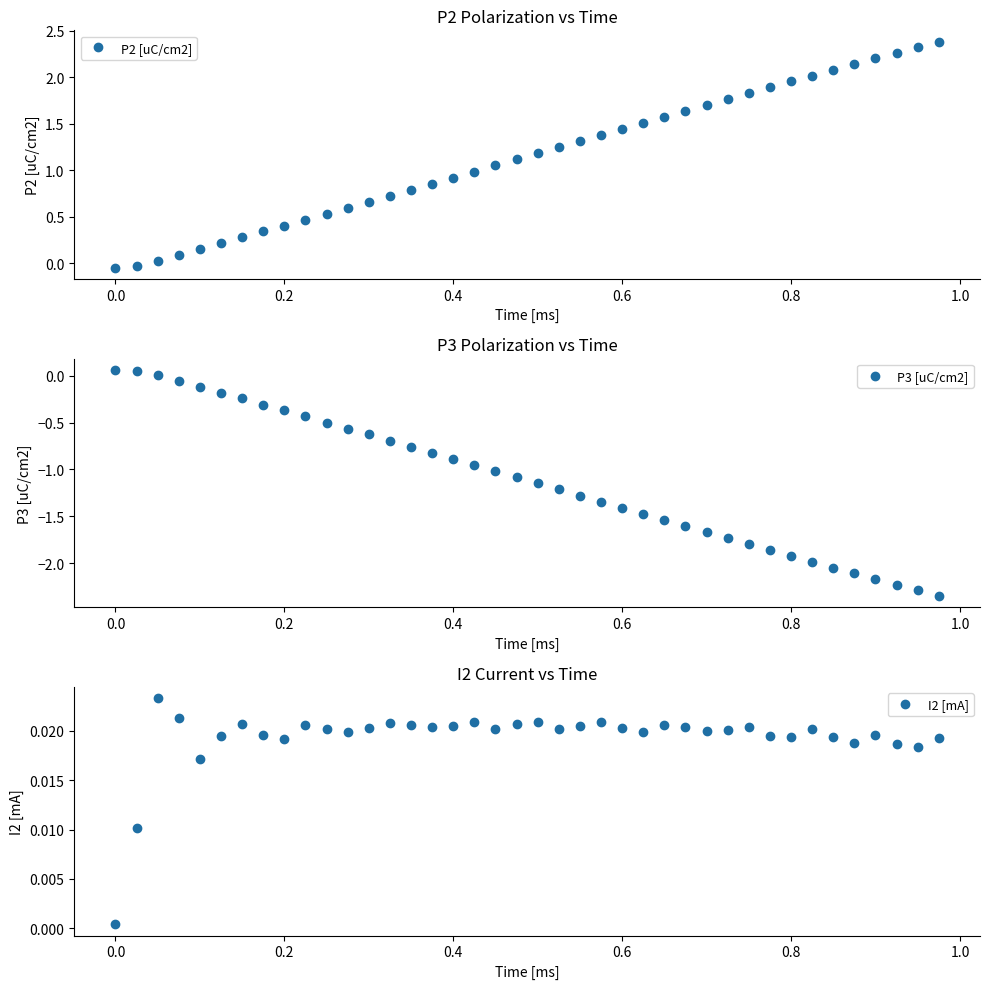

How many values in the P3 [uC/cm2] series exceed -1?

18